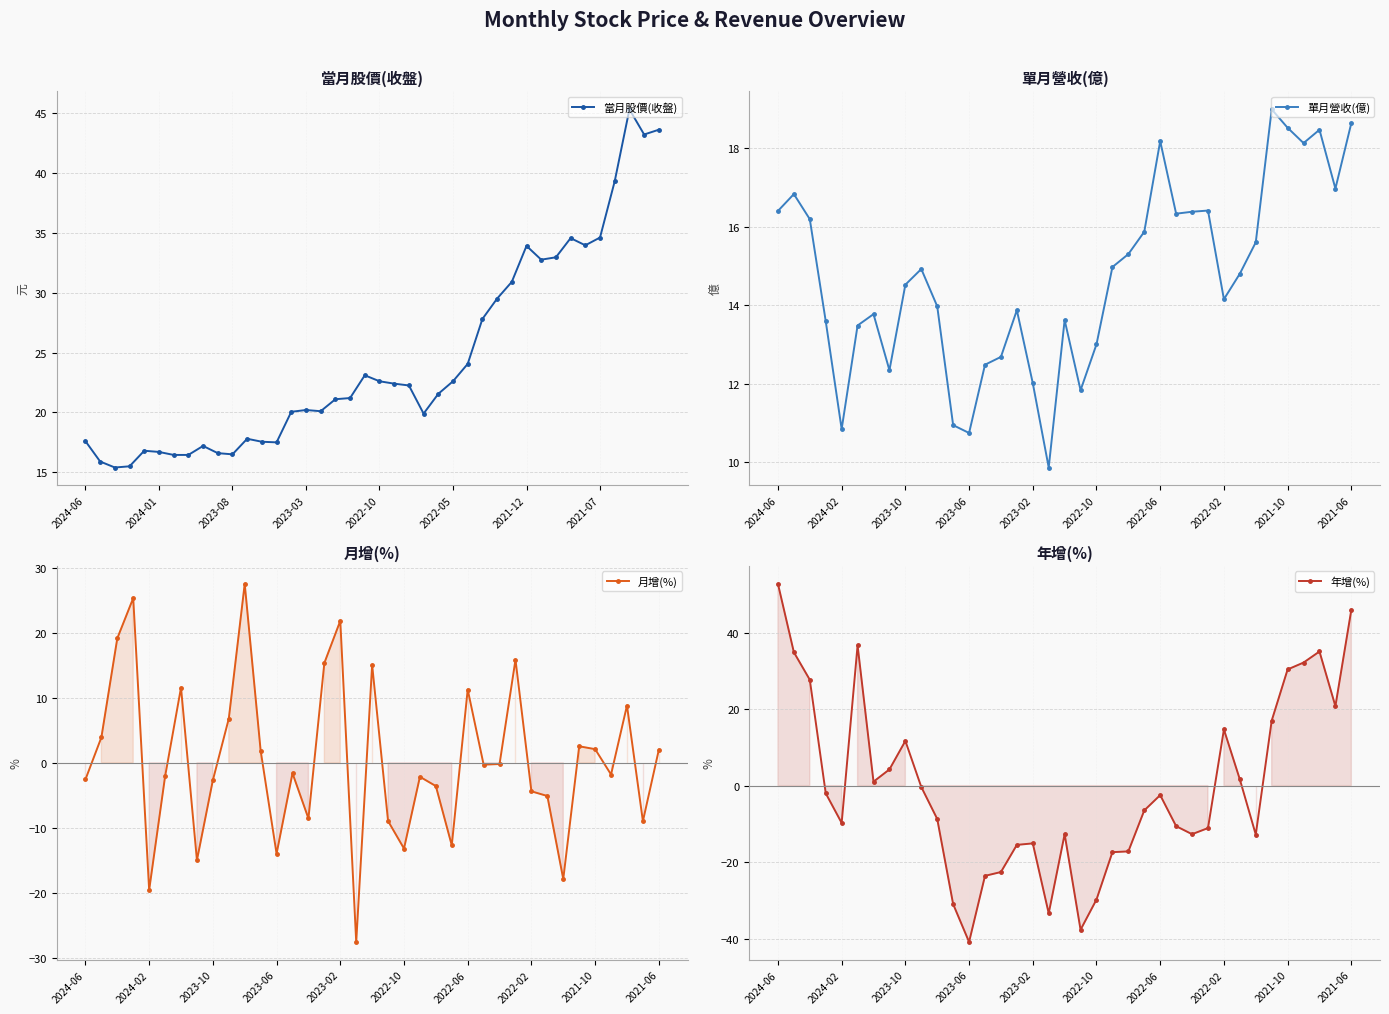

What is the difference between the maximum and minimum values in the 年增(%) series?

93.7